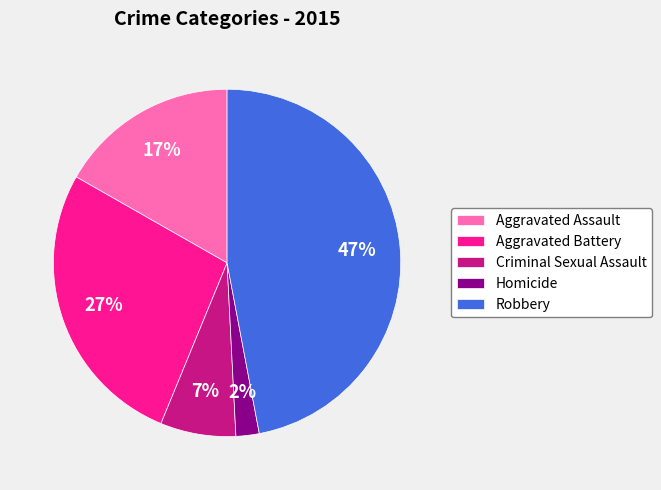

To the nearest percent, what portion does Criminal Sexual Assault represent?

7%